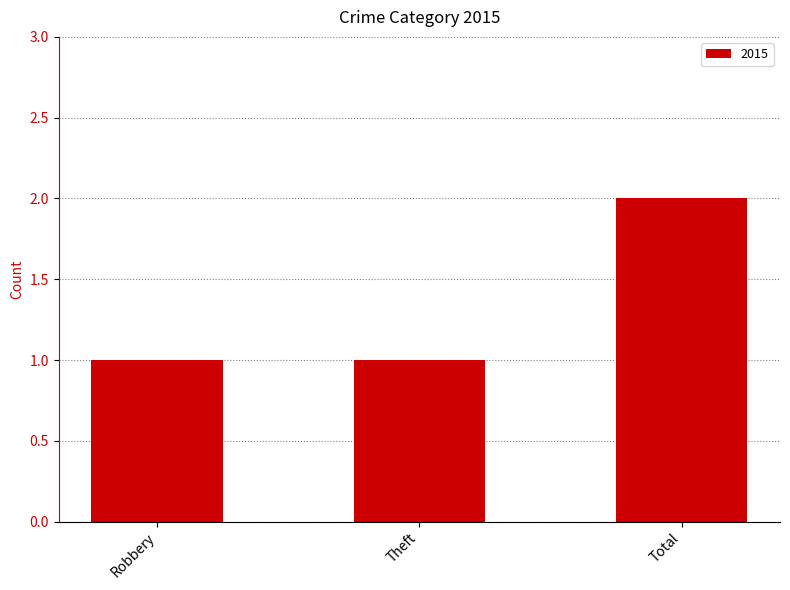

Are the bars horizontal?

No